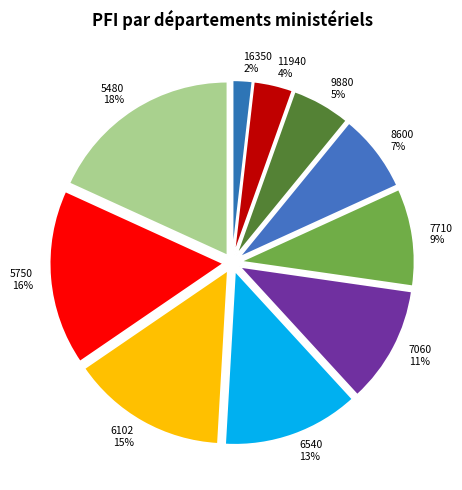

Which slice is the largest?

5480